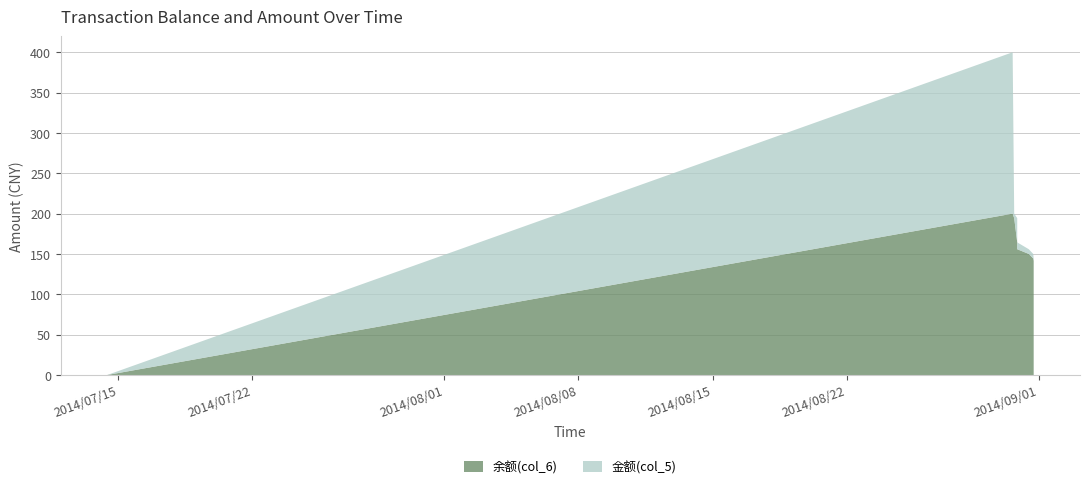

Reading right to left, list all the values displayed in this chart.

余额(col_6): 2014/08/31 17:46:43=141.4	2014/08/31 17:14:46=144.4	2014/08/31 11:40:40=150.1	2014/08/30 21:12:12=155.9	2014/08/30 21:12:09=164.4	2014/08/30 17:24:26=194.4	2014/08/30 15:27:49=200.0	2014/07/14 10:19:32=0.0
金额(col_5): 2014/08/31 17:46:43=3.0	2014/08/31 17:14:46=5.6	2014/08/31 11:40:40=5.8	2014/08/30 21:12:12=8.5	2014/08/30 21:12:09=30.0	2014/08/30 17:24:26=5.6	2014/08/30 15:27:49=200.0	2014/07/14 10:19:32=0.0